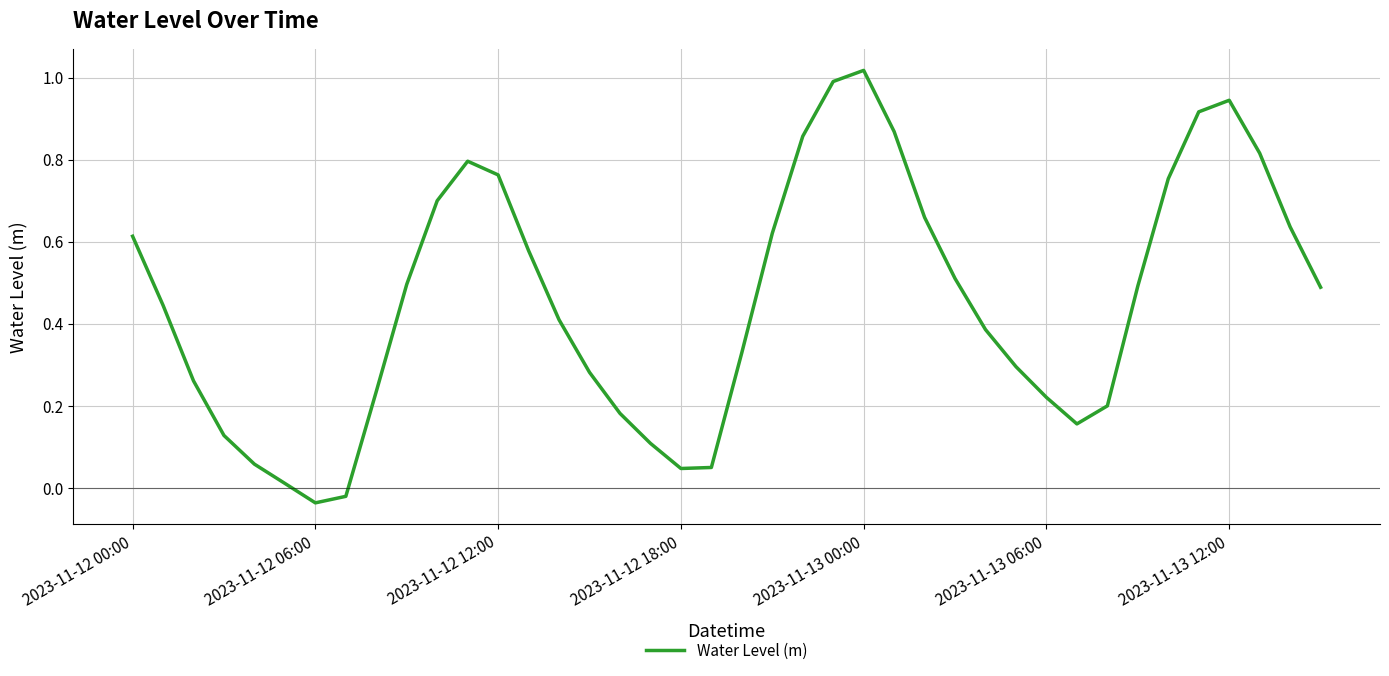

How many interior local peaks (higher than both neighbors) does the data have?

3